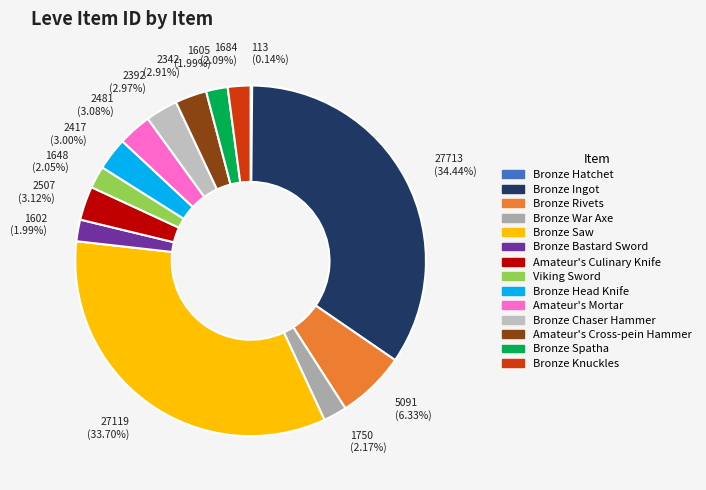

To the nearest percent, what is the average slice percentage?

7%